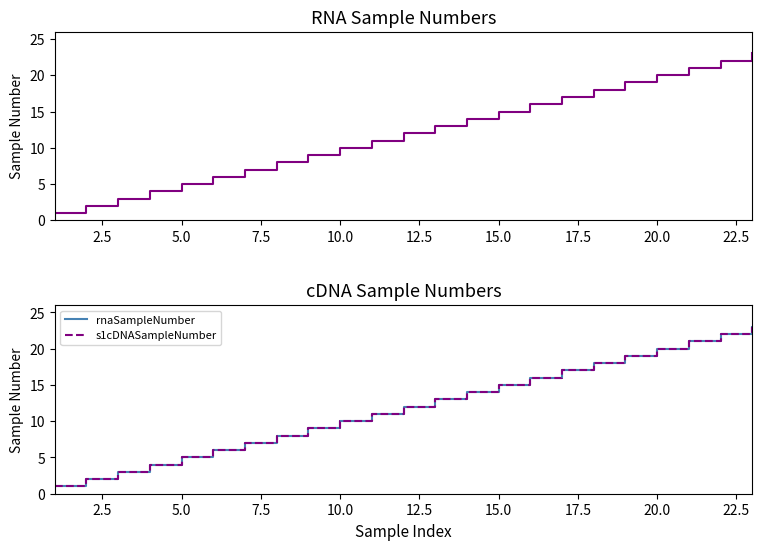

True or false: rnaSampleNumber and s1cDNASampleNumber cross at least once.

False